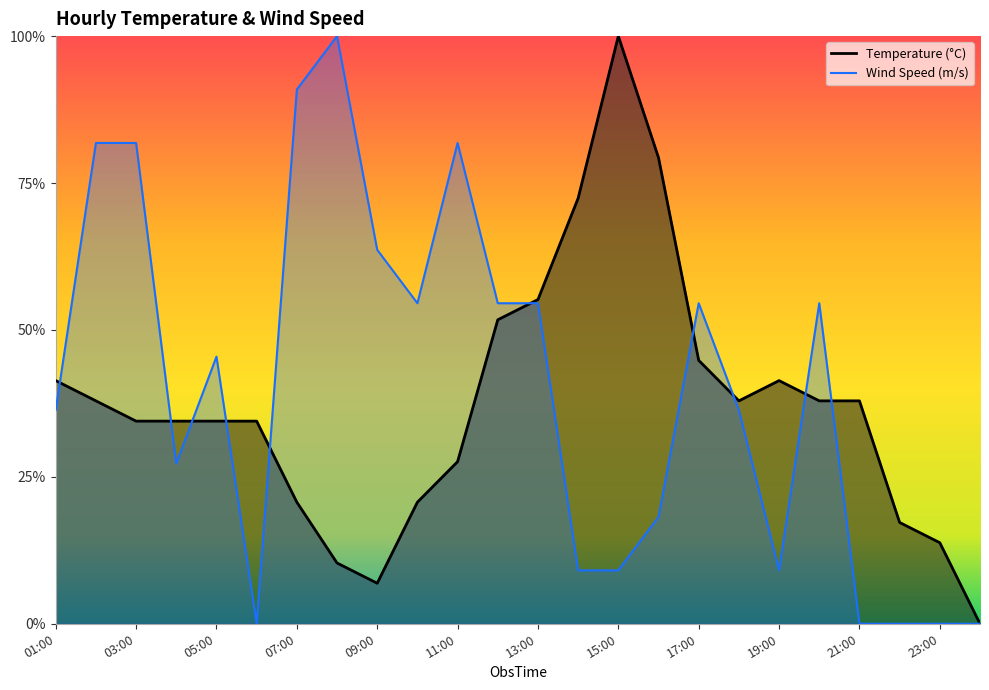

What is the difference between the highest and lowest values at 22:00?

0.2